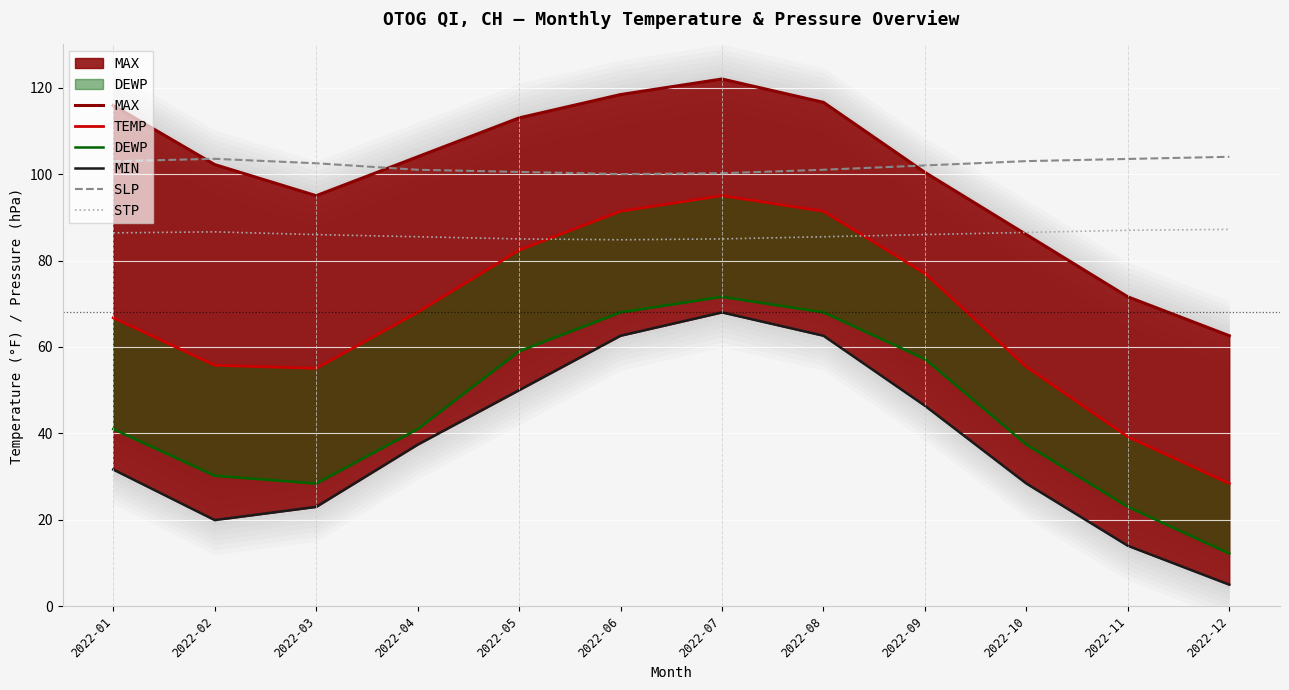

List the series in order of their peak value, lowest first.

MIN, DEWP, STP, TEMP, SLP, MAX